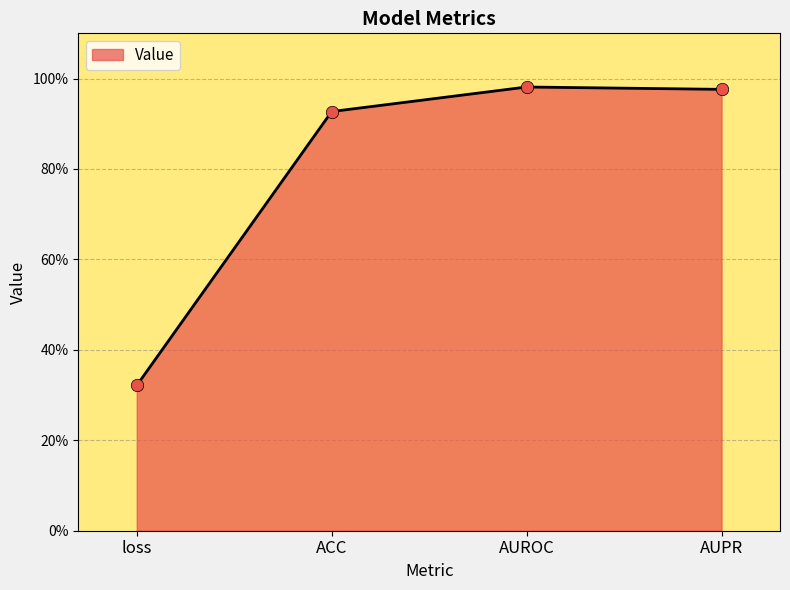

Between loss and AUROC, which is larger?

AUROC